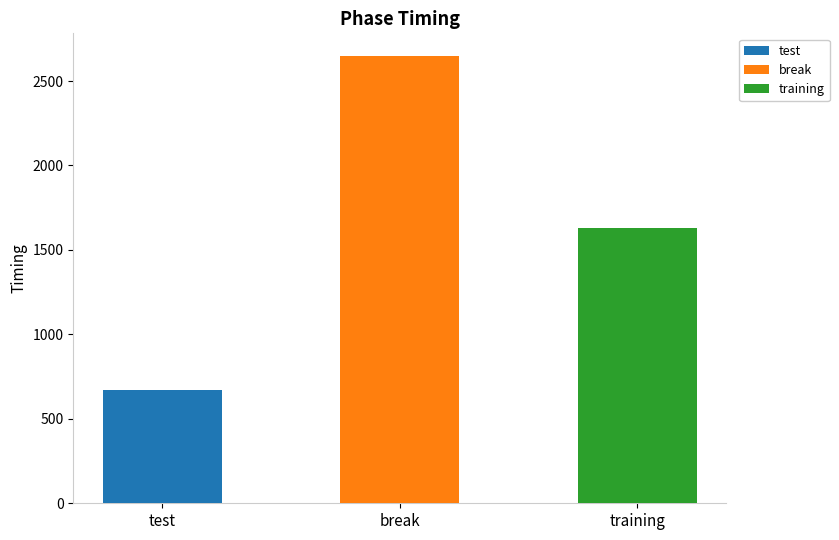

What value does the data have at break?

2649.8